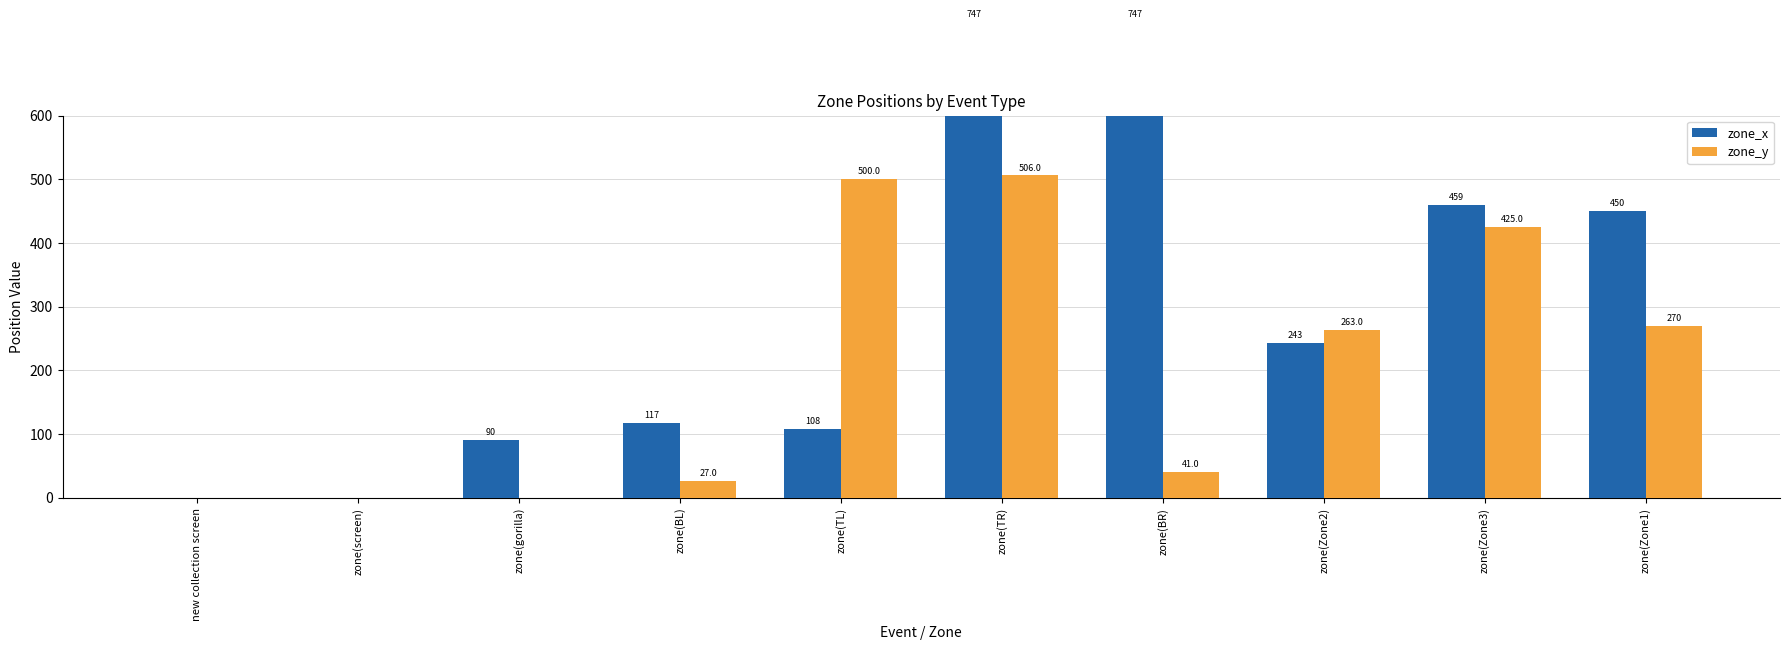

What is the total value across all series at zone(gorilla)?

90.0